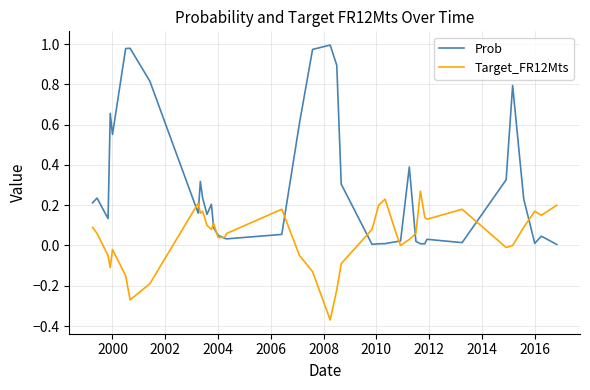

How many distinct data groups are displayed?

2